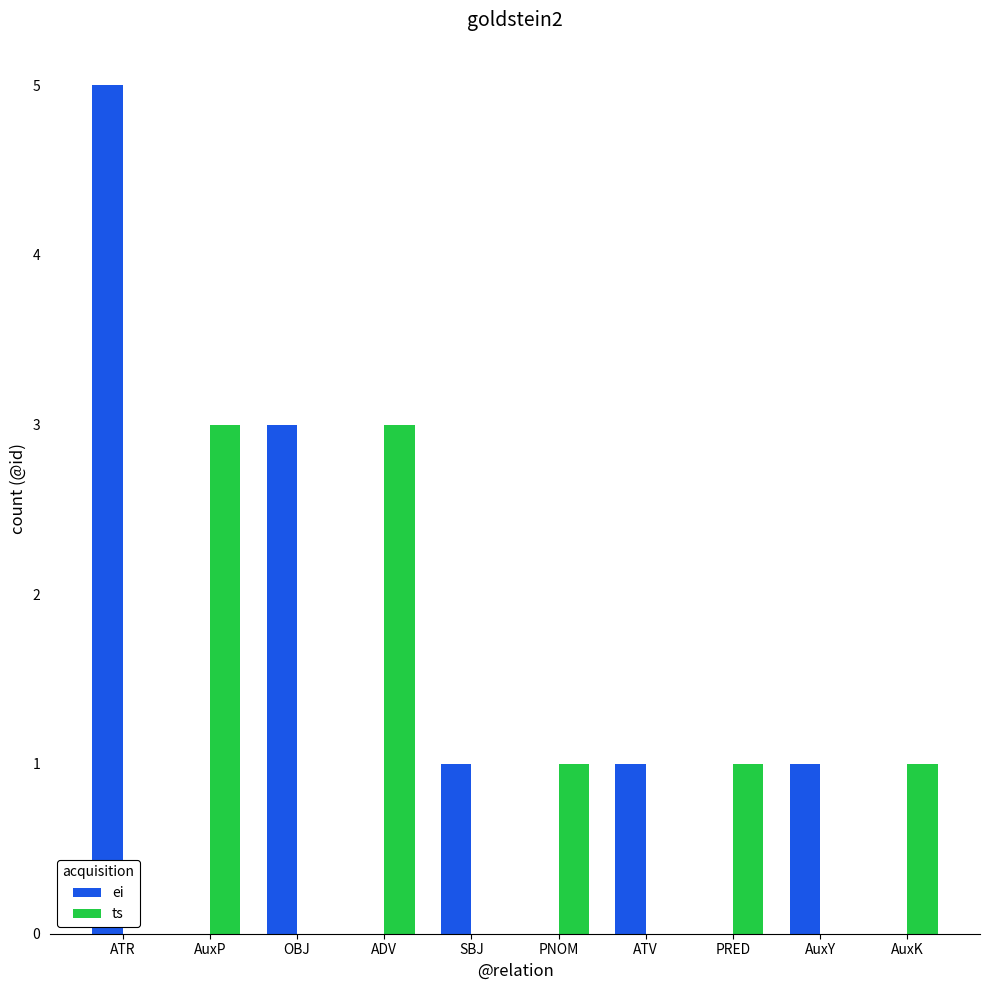

At which label does ei first exceed 1?

ATR